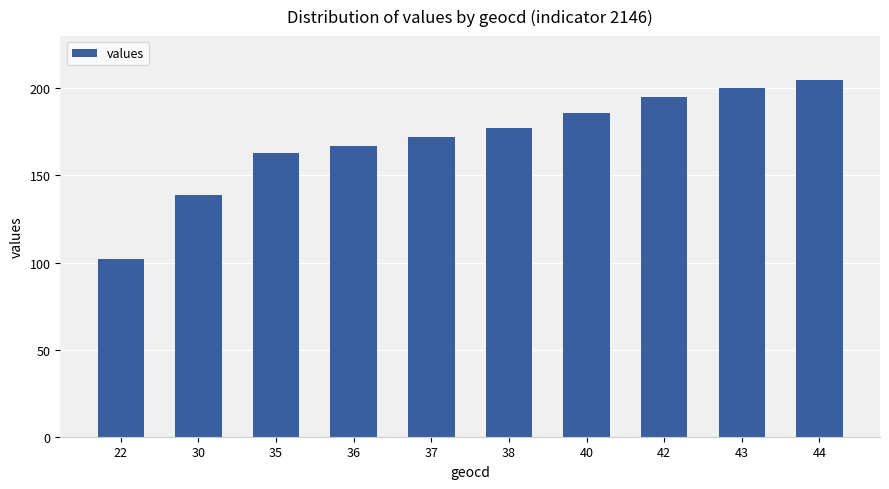

Reading right to left, extract all data points from this chart.

44=205	43=200	42=195	40=186	38=177	37=172	36=167	35=163	30=139	22=102